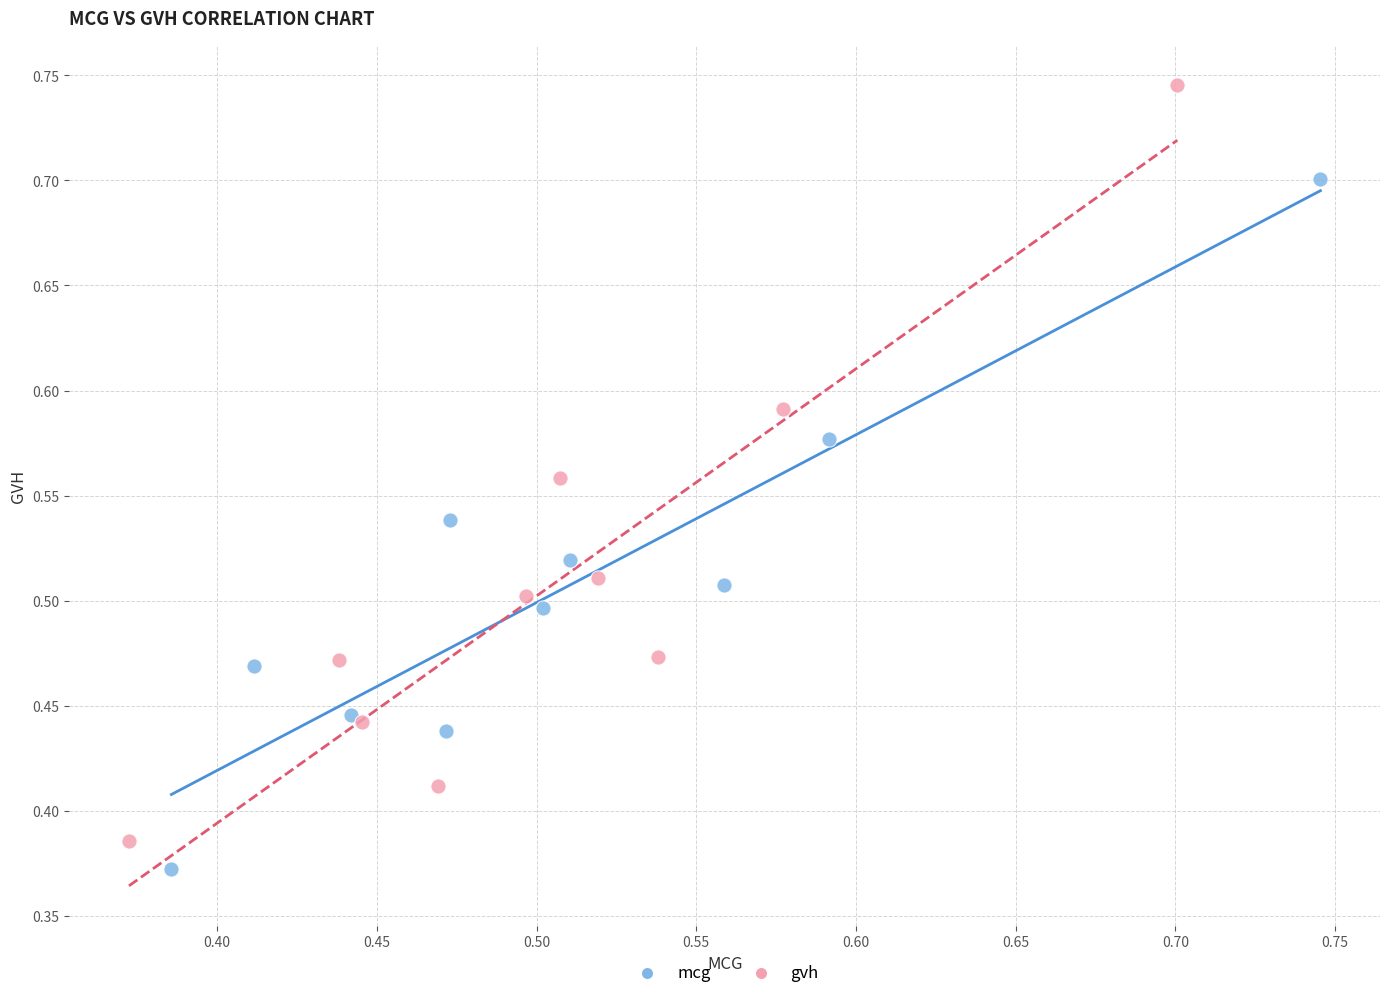

Which series reaches the maximum Y coordinate?

gvh